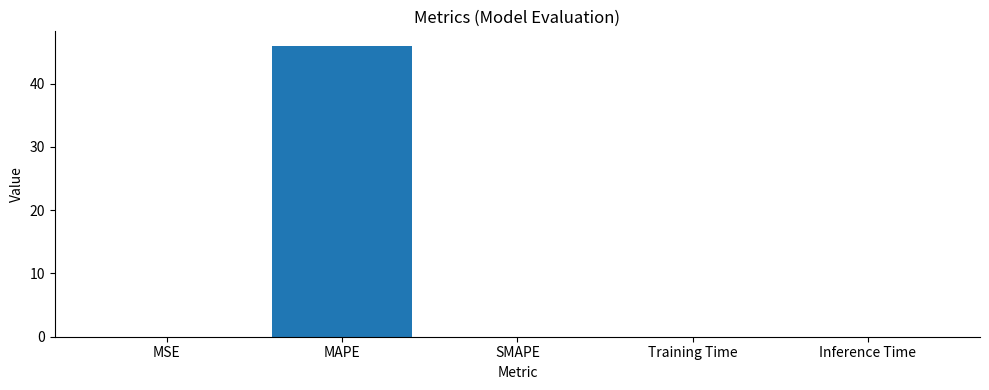

Between MSE and MAPE, which is larger?

MAPE